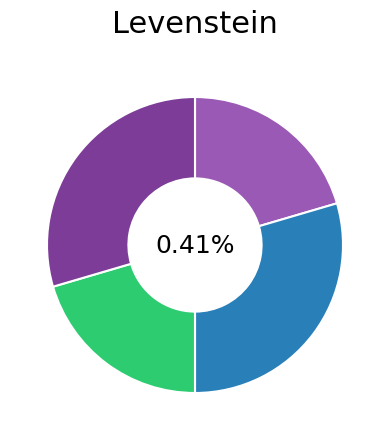

Is there any slice that represents more than half of the pie?

No